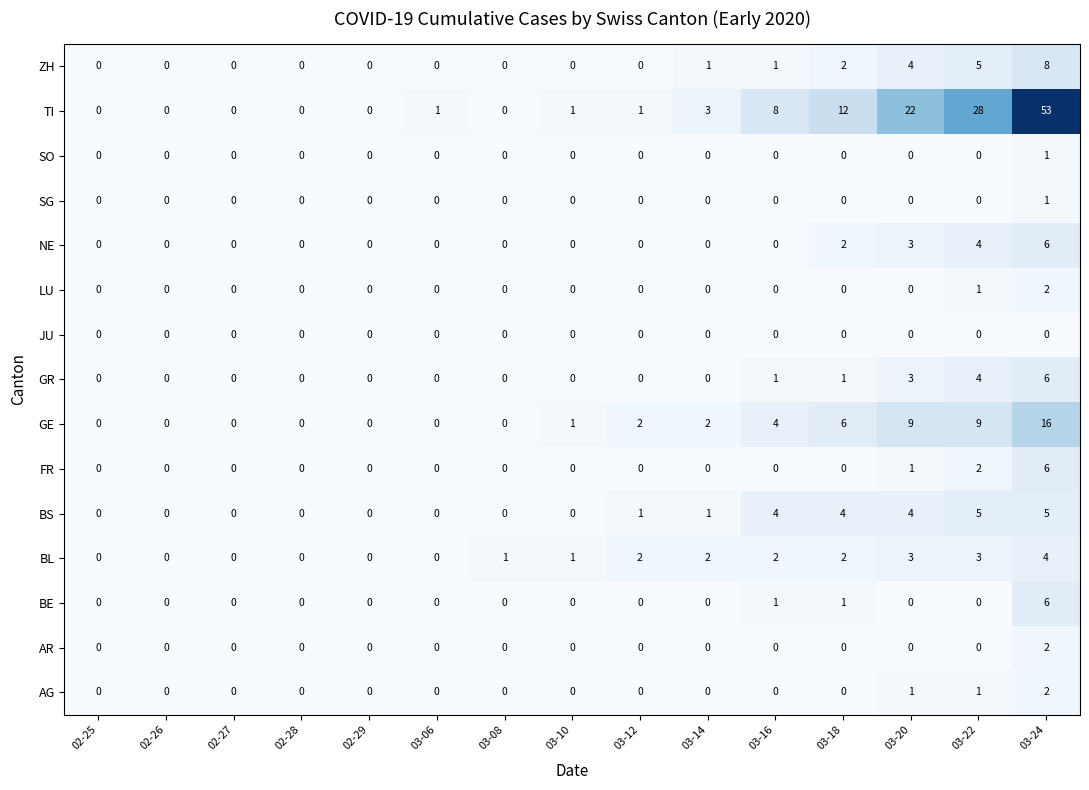

At how many categories does at least one series exceed 23?

2